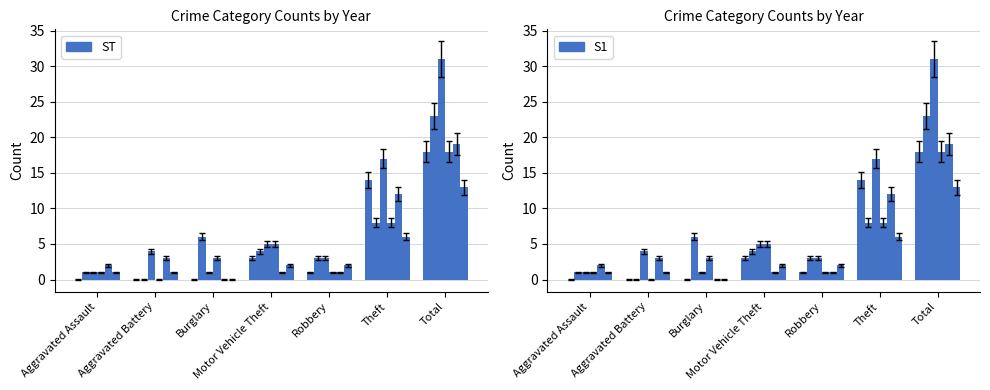

At which label does 2017 first exceed 3?

Aggravated Battery